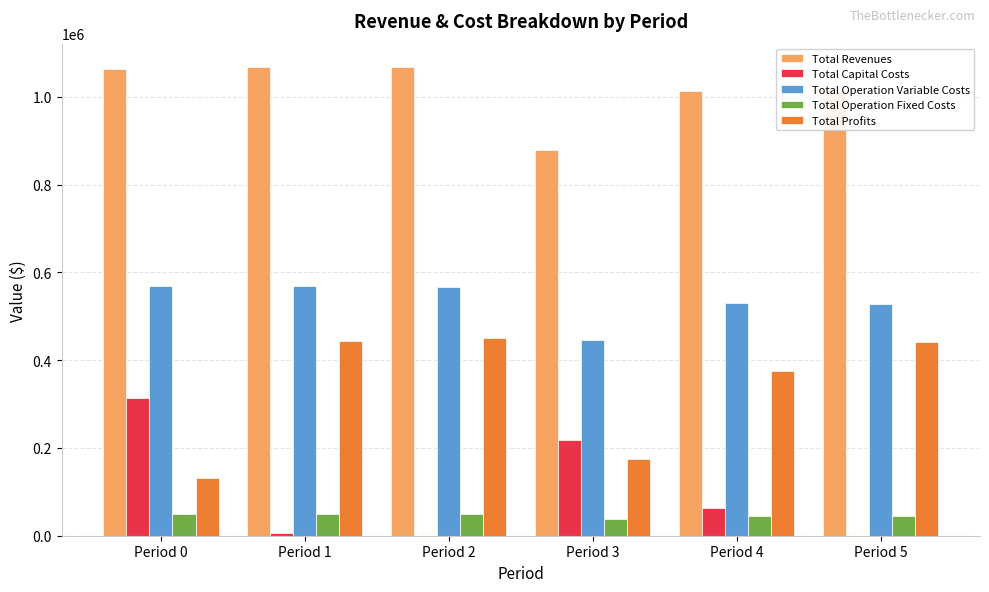

Is it true that Total Revenues equals 1463245.1 at Period 0?

False